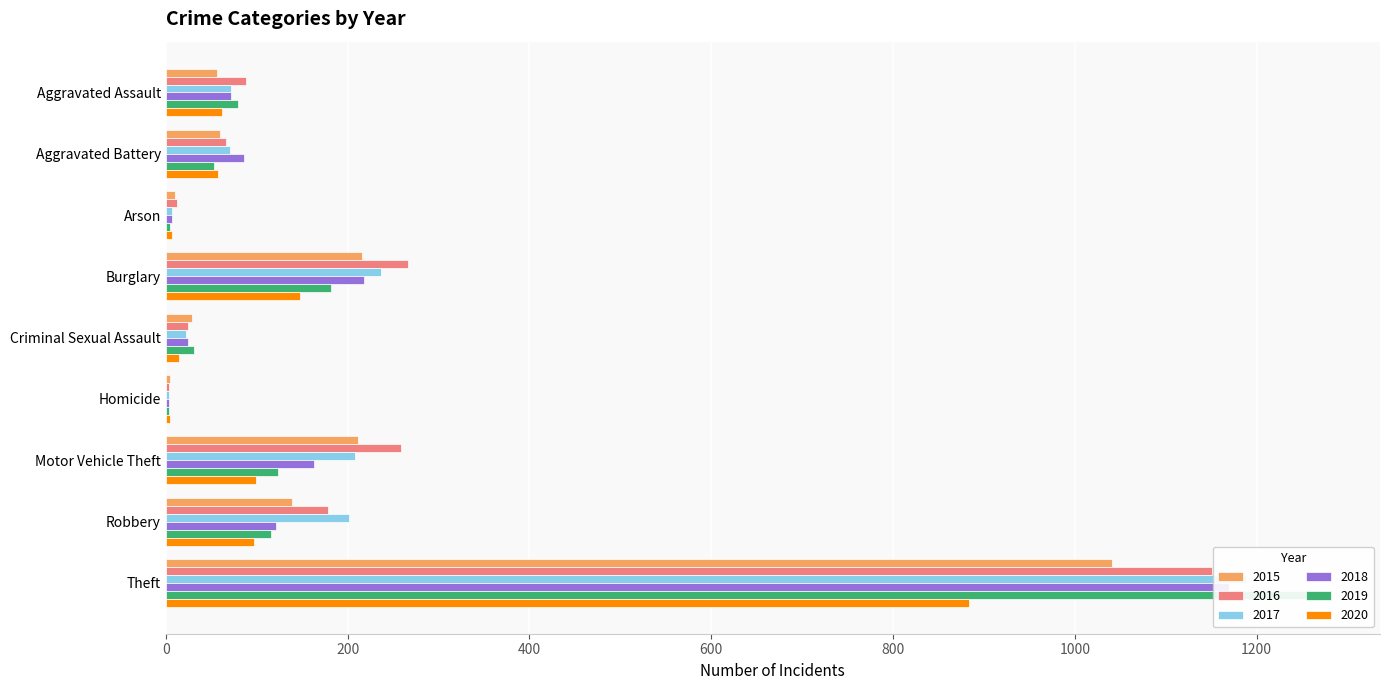

At which category is the sum across all series the highest?

Theft